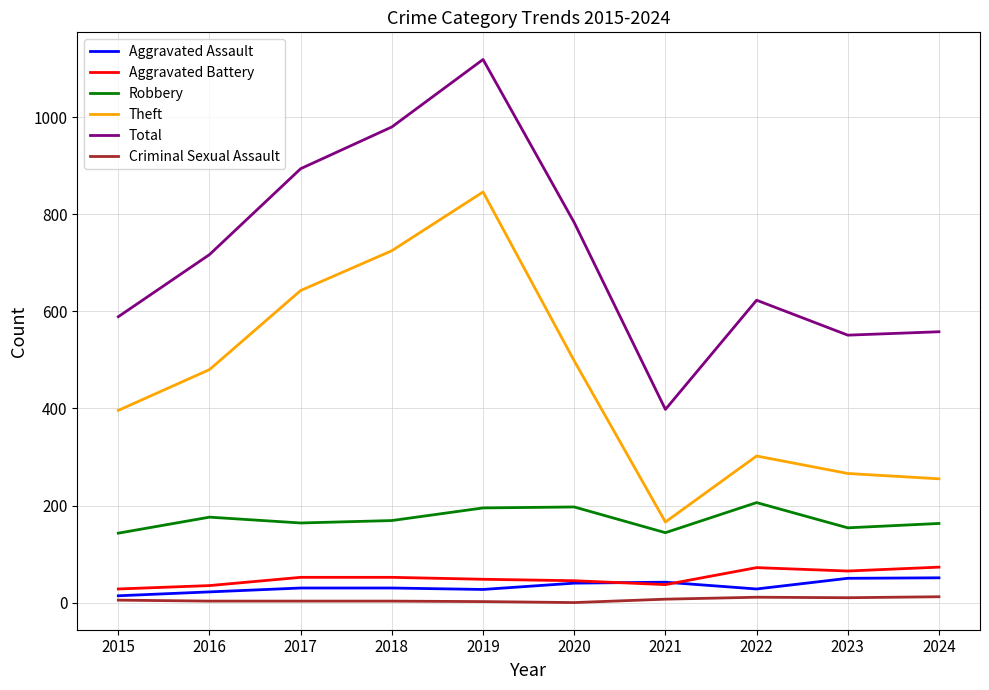

What is the sum of the Total values at 2020 and 2017?

1677